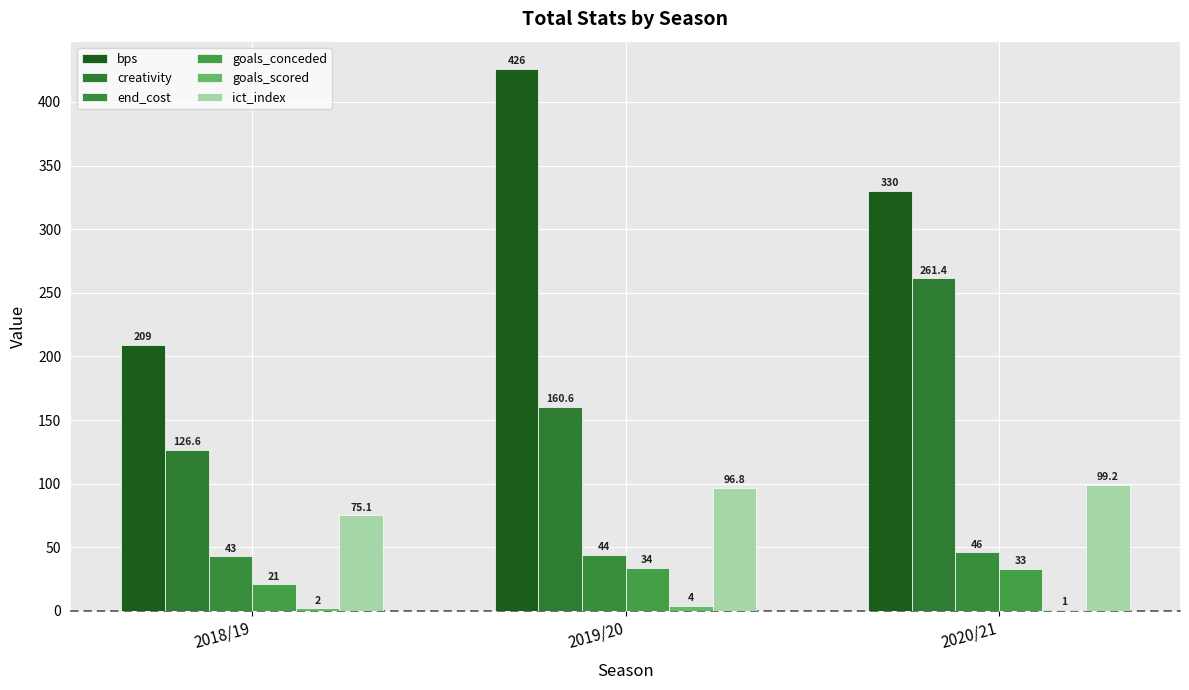

What is the maximum value shown in the chart?

426.0